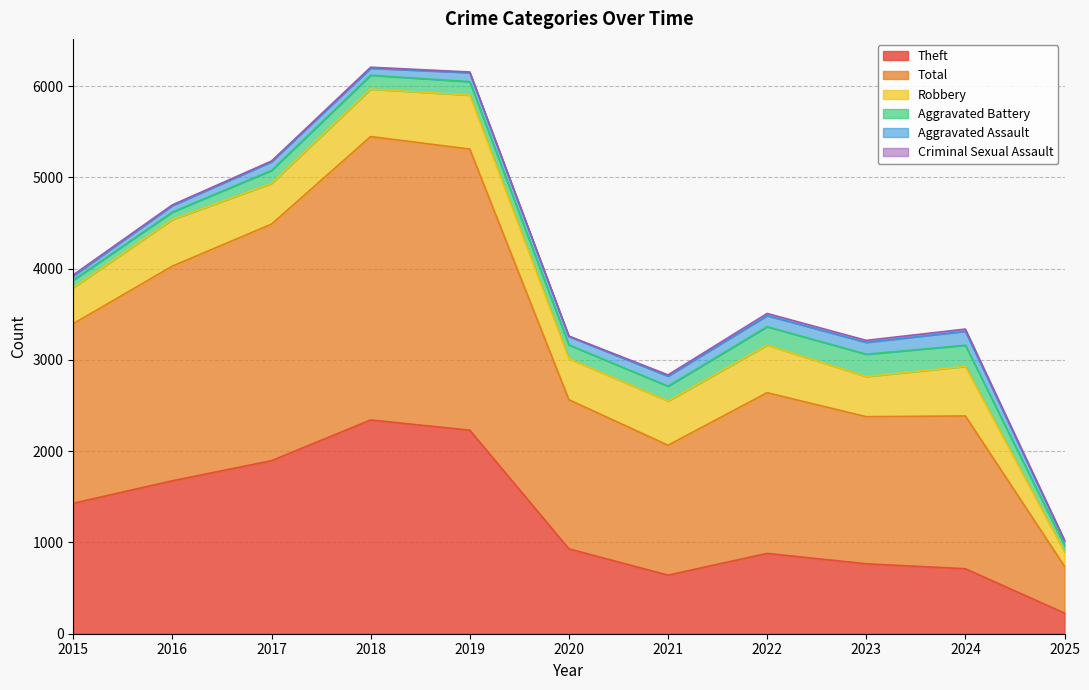

True or false: Total has a value of 2592 at 2017.

True